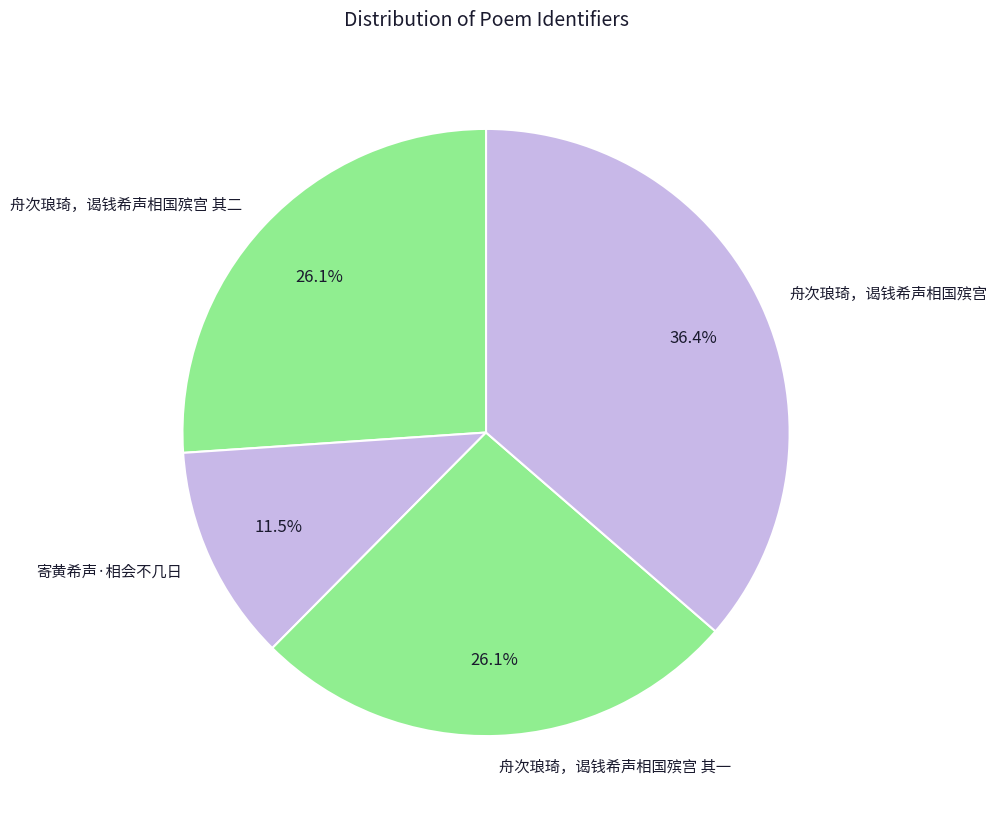

True or false: 舟次琅琦，谒钱希声相国殡宫 其二 accounts for 40% of the total.

False